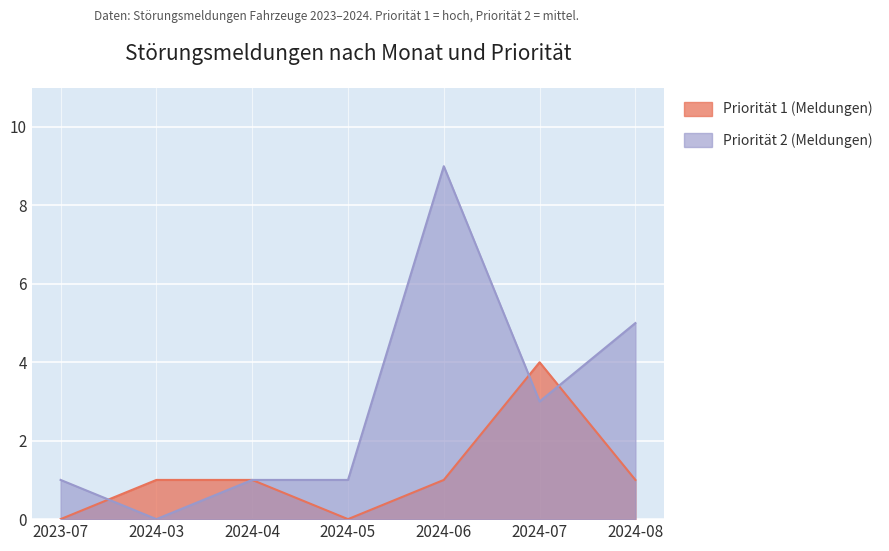

True or false: Priorität 1 (Meldungen) has a value of 1 at 2024-03.

True